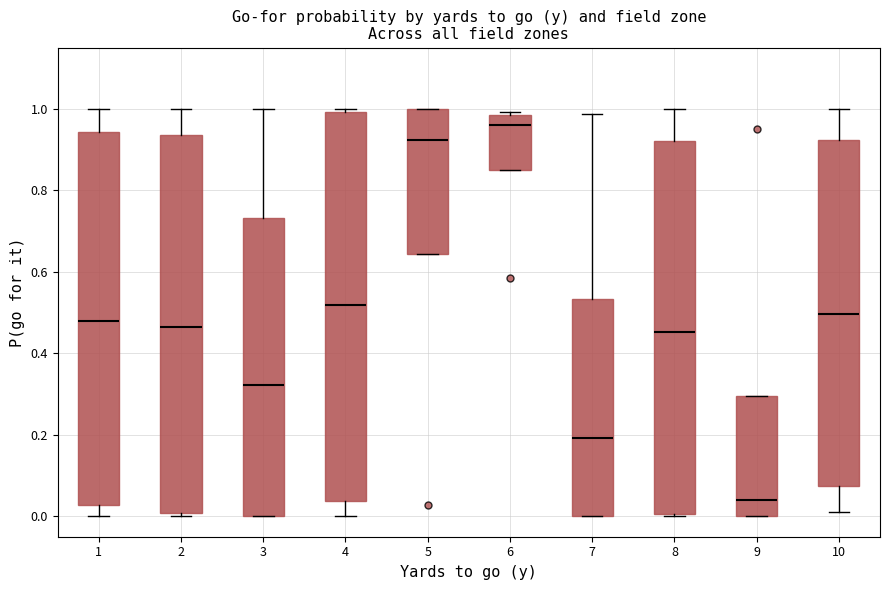

Reading left to right, transcribe this box plot: for each box, give where its median line is, the range the box spans, and where its two whiskers end, as read against the y-axis. The values are not printed on the chart, so give them approximately, as read against the axis.

1: median 0.48, box 0.02 to 0.94, whiskers 0.00 to 1.00
2: median 0.46, box 0.00 to 0.94, whiskers 0.00 (just below the box's lower edge) to 1.00
3: median 0.32, box 0.00 to 0.74, whiskers 0.00 to 1.00
4: median 0.52, box 0.04 to 1.00, whiskers 0.00 to 1.00 (just above the box's upper edge)
5: median 0.92, box 0.64 to 1.00, whiskers 0.64 to 1.00
6: median 0.96, box 0.86 to 0.98, whiskers 0.86 to 1.00
7: median 0.20, box 0.00 to 0.54, whiskers 0.00 to 0.98
8: median 0.46, box 0.00 to 0.92, whiskers 0.00 to 1.00
9: median 0.04, box 0.00 to 0.30, whiskers 0.00 to 0.30
10: median 0.50, box 0.08 to 0.92, whiskers 0.02 to 1.00